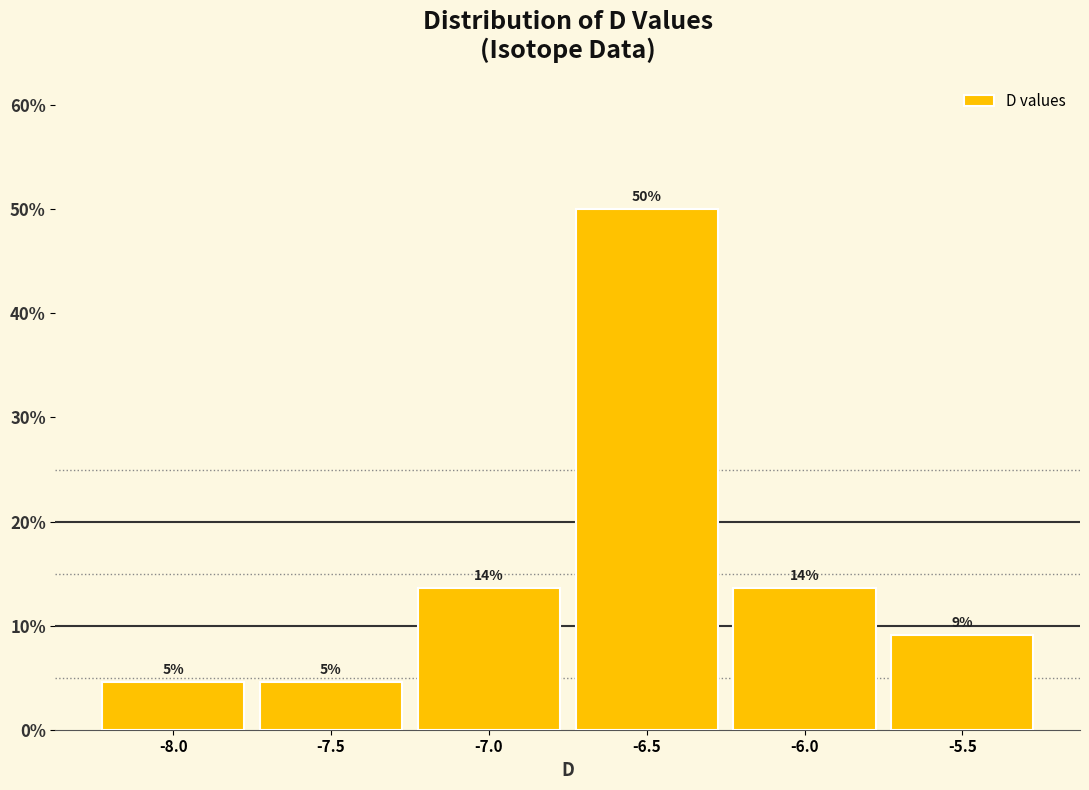

Does the chart contain any negative values?

No